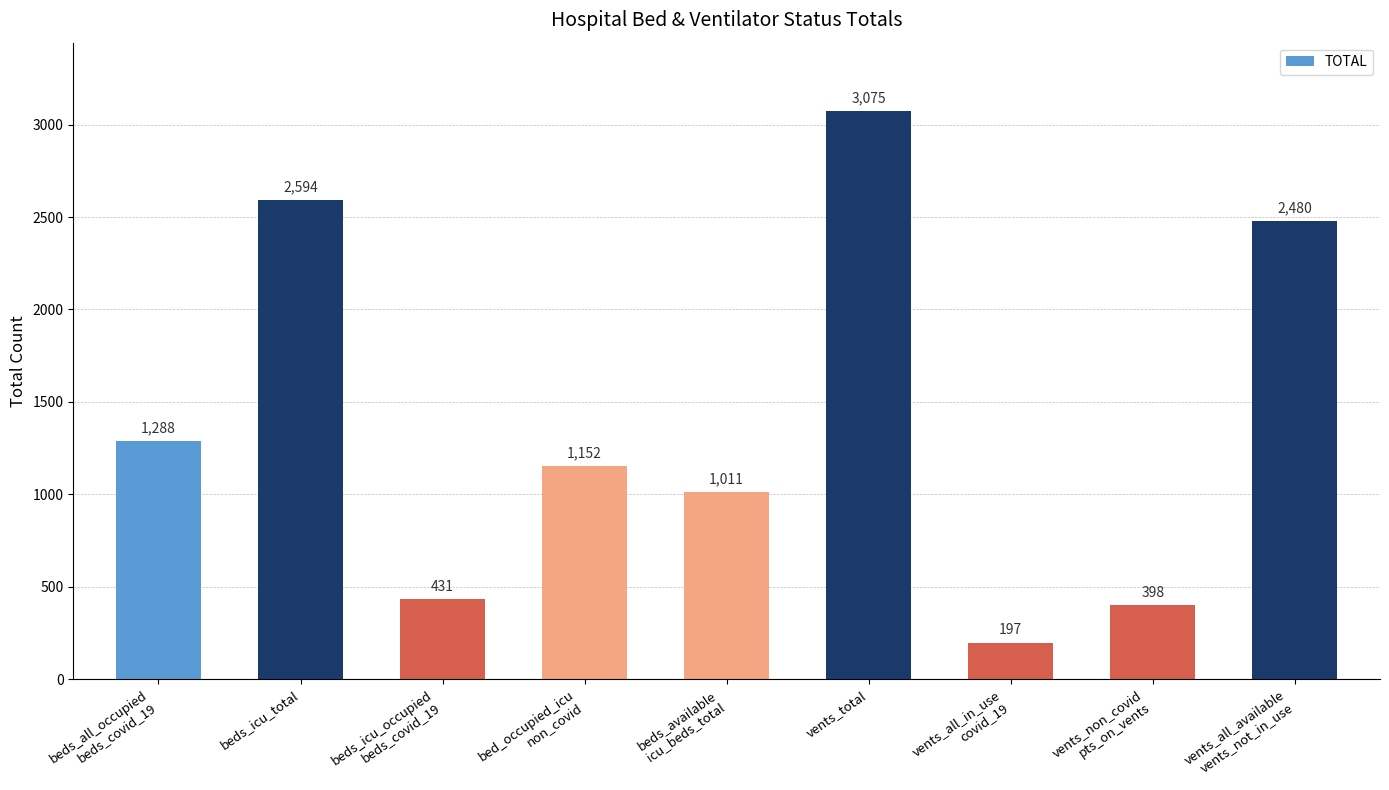

The chart shows a value of 2291 at beds_all_occupied
beds_covid_19. True or false?

False